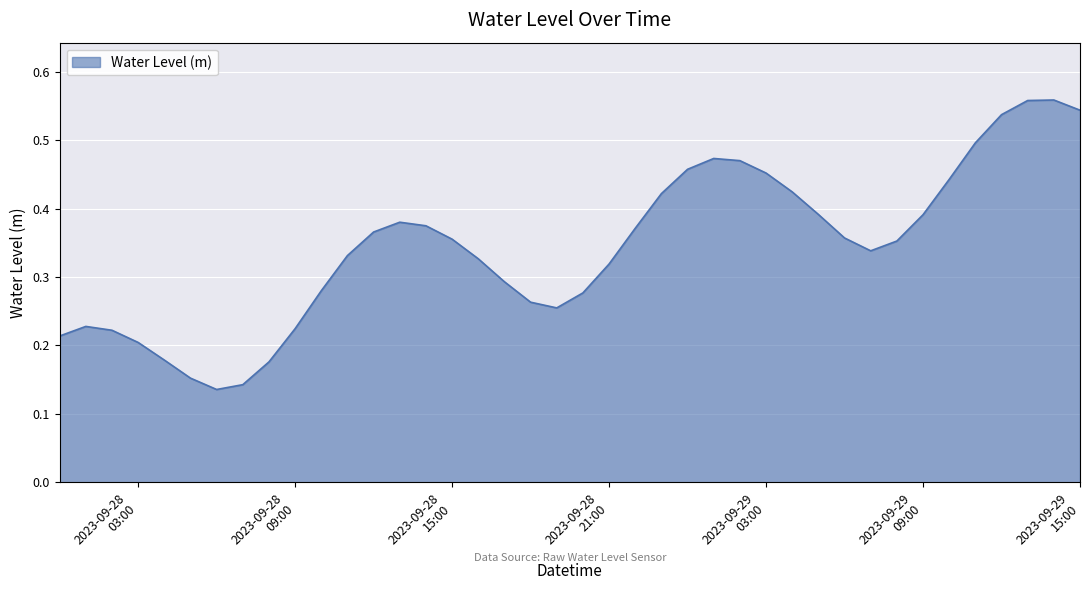

Reading left to right, transcribe all the data shown in this chart.

0.2	0.2	0.2	0.2	0.2	0.2	0.1	0.1	0.2	0.2	0.3	0.3	0.4	0.4	0.4	0.4	0.3	0.3	0.3	0.3	0.3	0.3	0.4	0.4	0.5	0.5	0.5	0.5	0.4	0.4	0.4	0.3	0.4	0.4	0.4	0.5	0.5	0.6	0.6	0.5